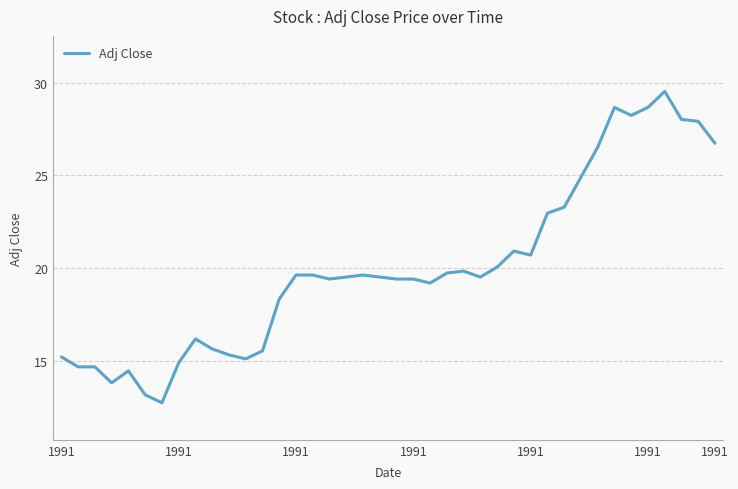

What is the maximum value shown in the chart?

29.5